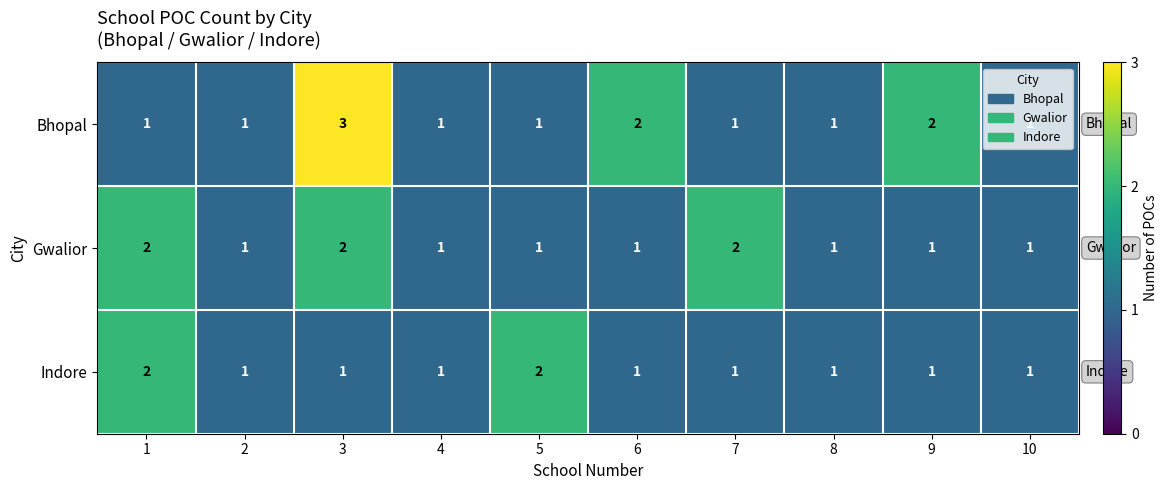

How many Gwalior values are between 1 and 2?

10